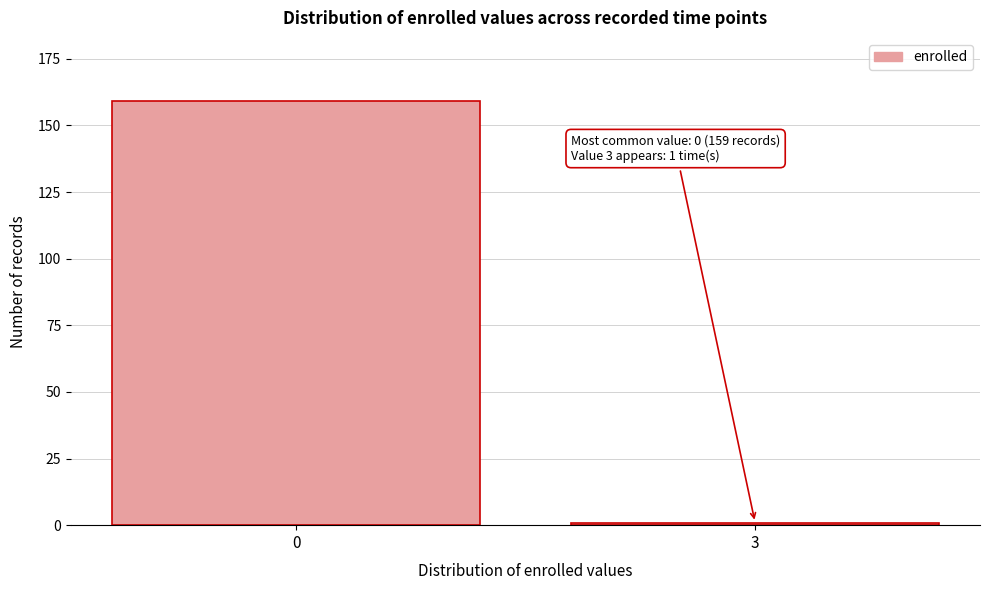

Reading left to right, list all the values displayed in this chart.

159	1